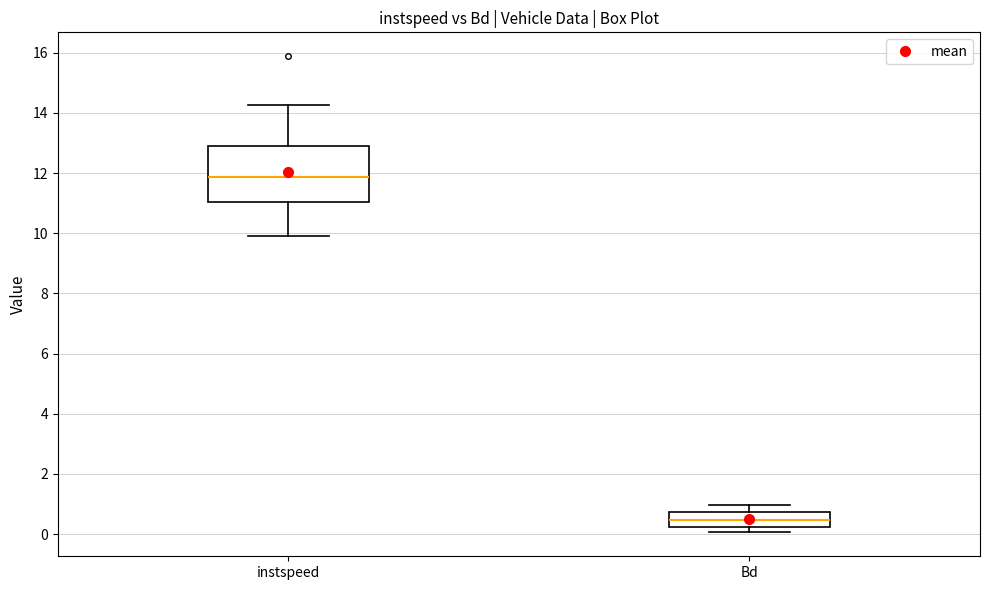

Reading left to right, transcribe this box plot: for each box, give where its median line is, the range the box spans, and where its two whiskers end, as read against the y-axis. The values are not printed on the chart, so give them approximately, as read against the axis.

instspeed: median 11.8, box 11.0 to 13.0, whiskers 10.0 to 14.2
Bd: median 0.4, box 0.2 to 0.8, whiskers 0.0 to 1.0